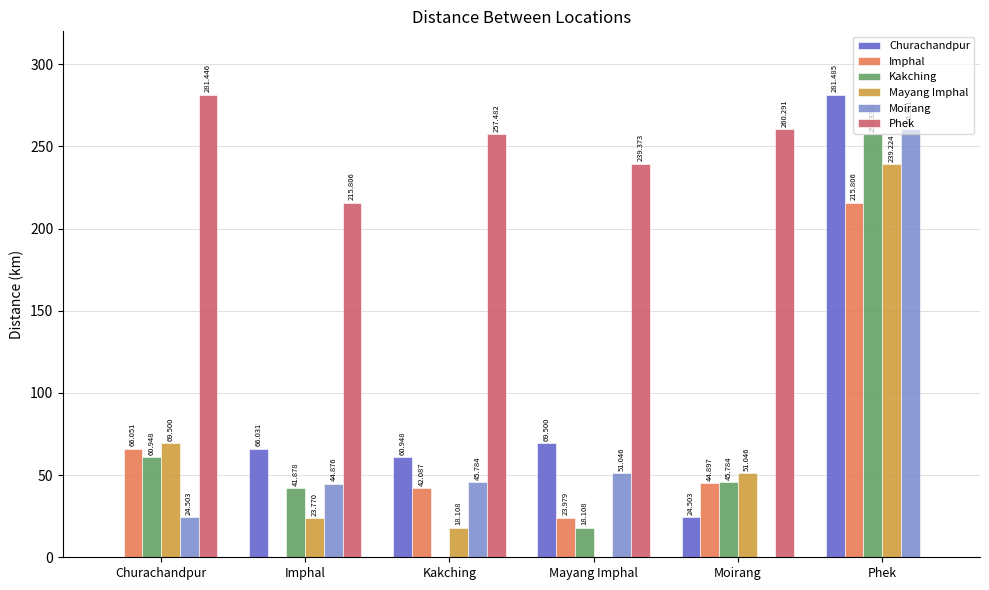

At which category is the sum across all series the highest?

Phek